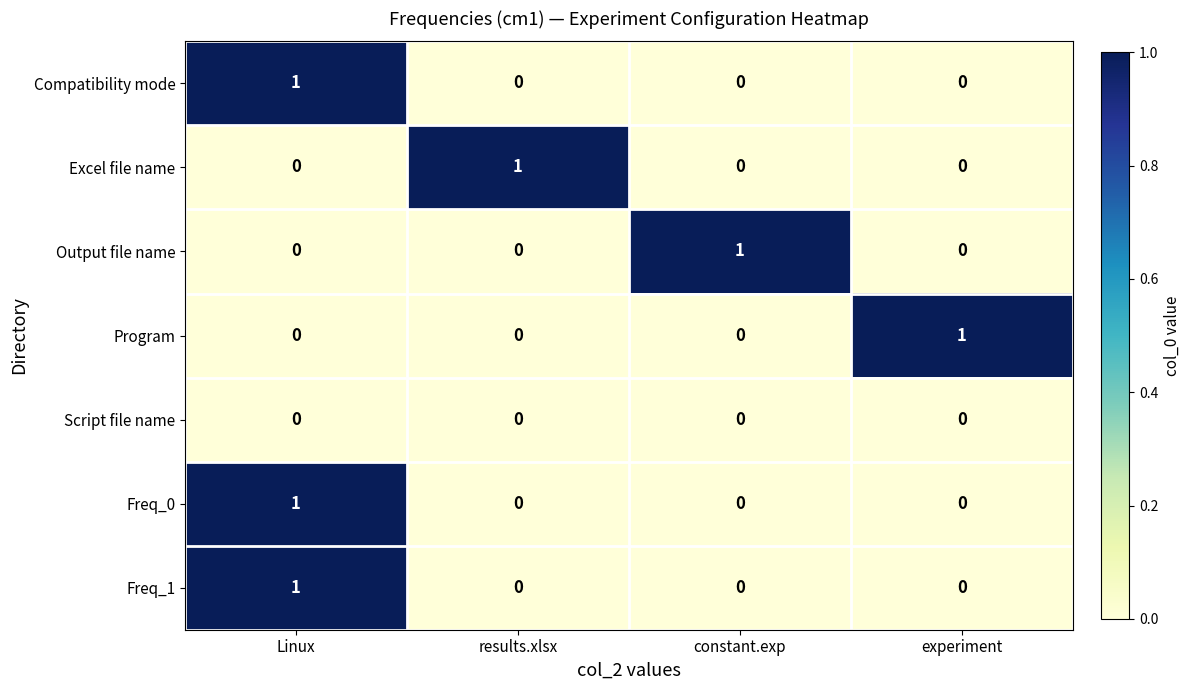

At which label does Freq_1 reach its peak?

Linux